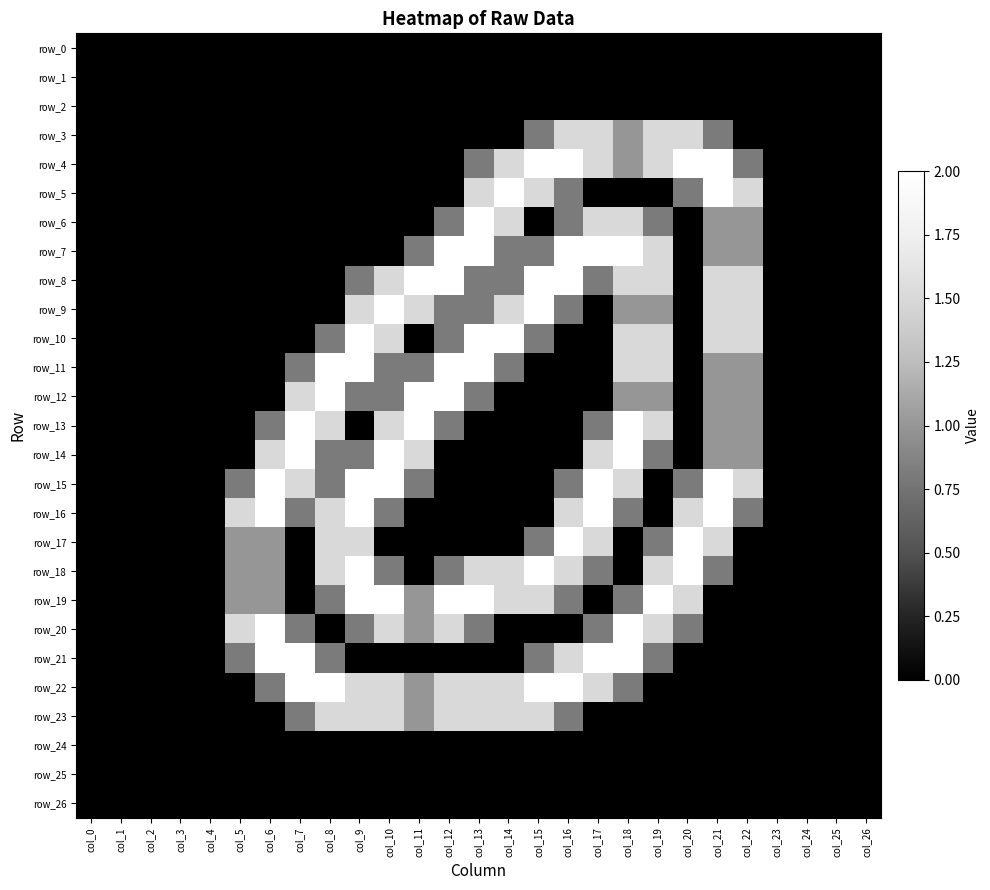

What is the average value of the row_15 series?

0.7